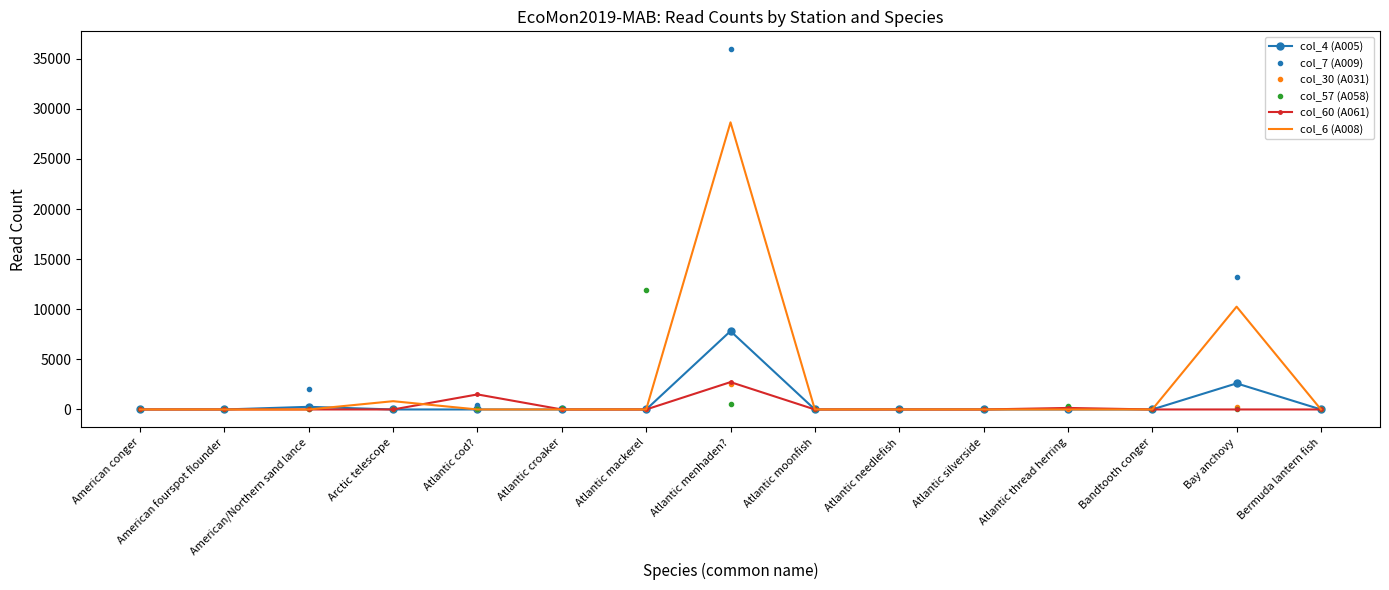

Which series changed the most between American fourspot flounder and Atlantic cod??

col_60 (A061)